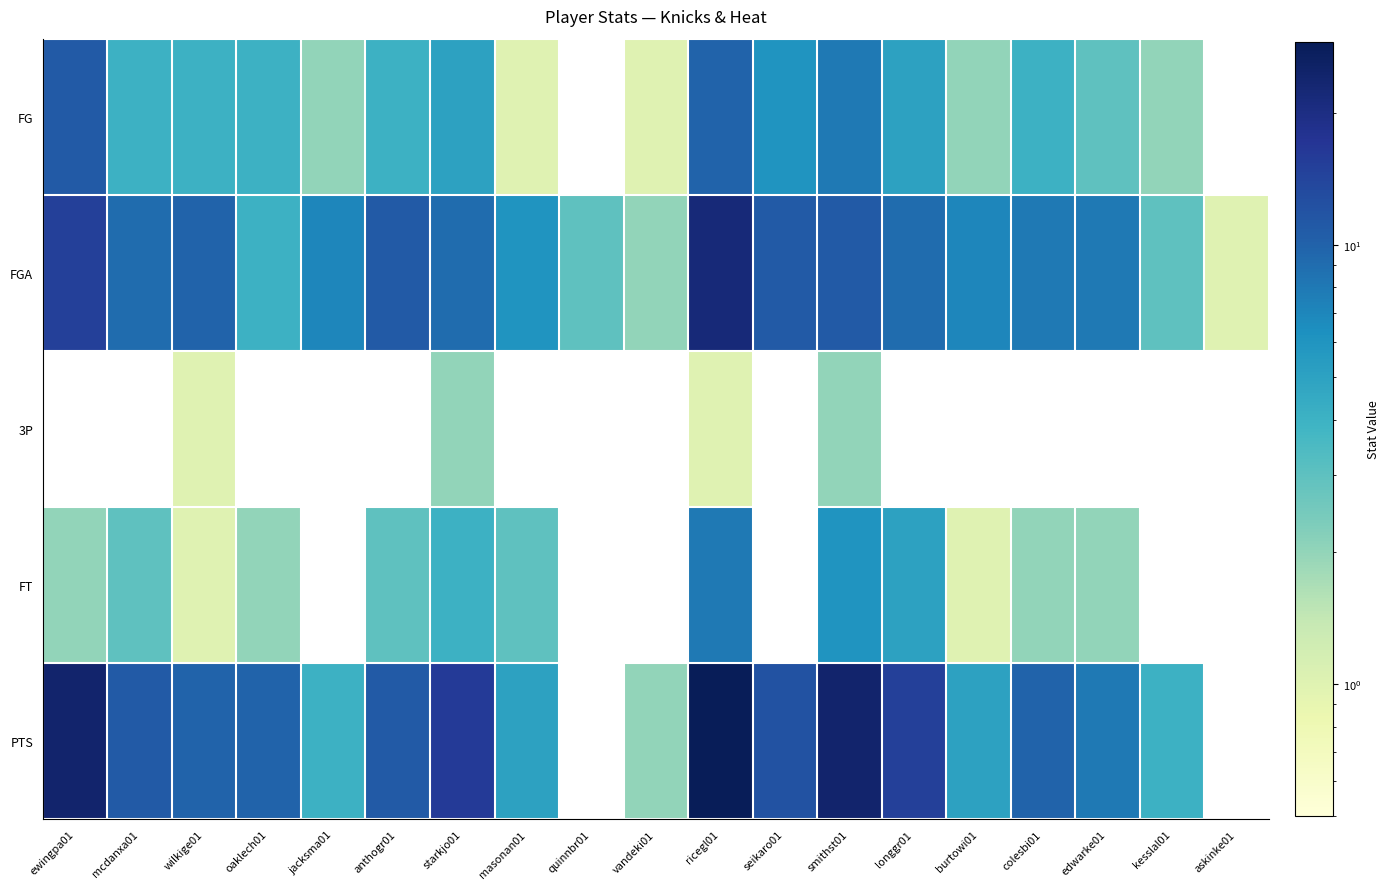

How many data points does each series have?

19